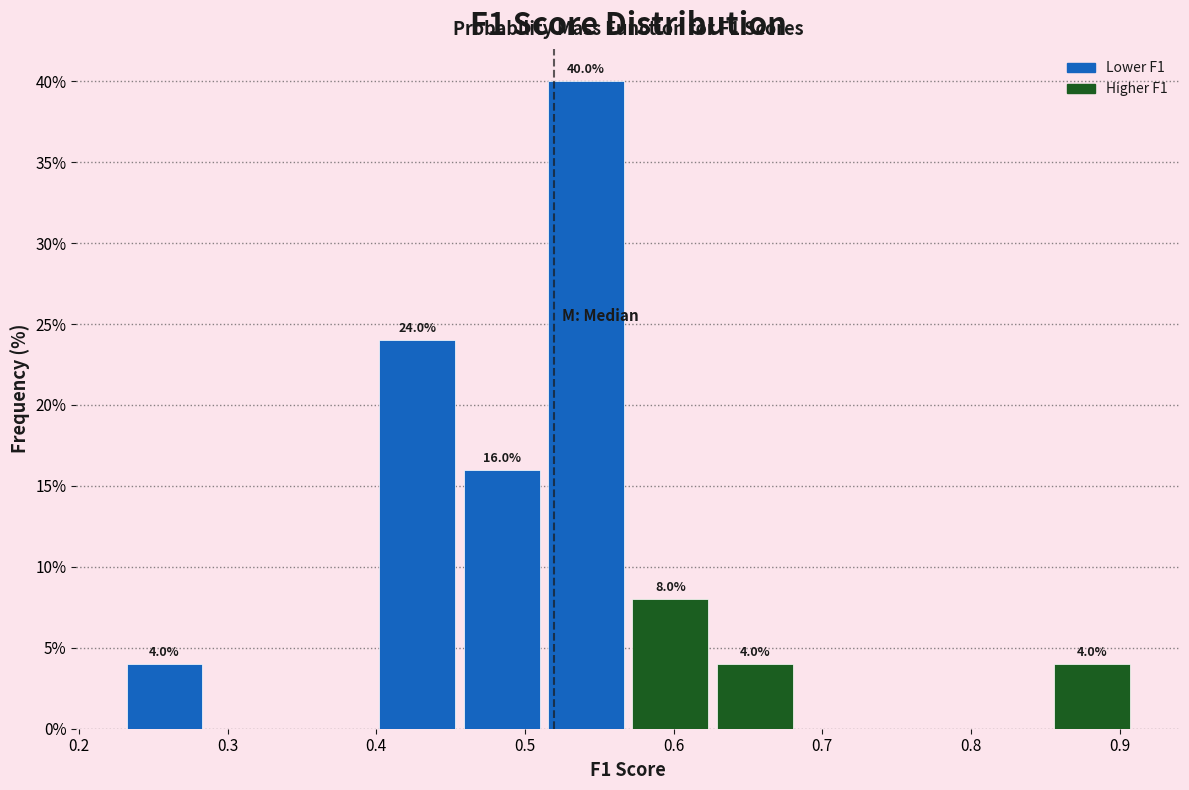

Which range on the x-axis has the tallest bar?

0.52 to 0.57